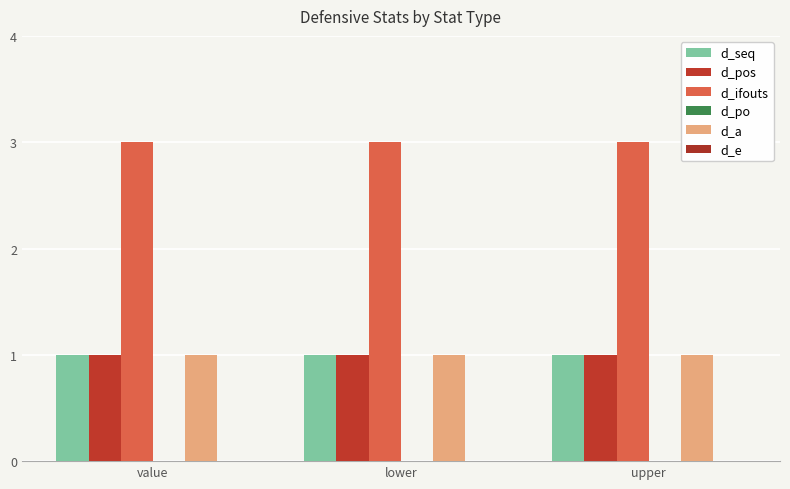

What is the total value across all series at upper?

6